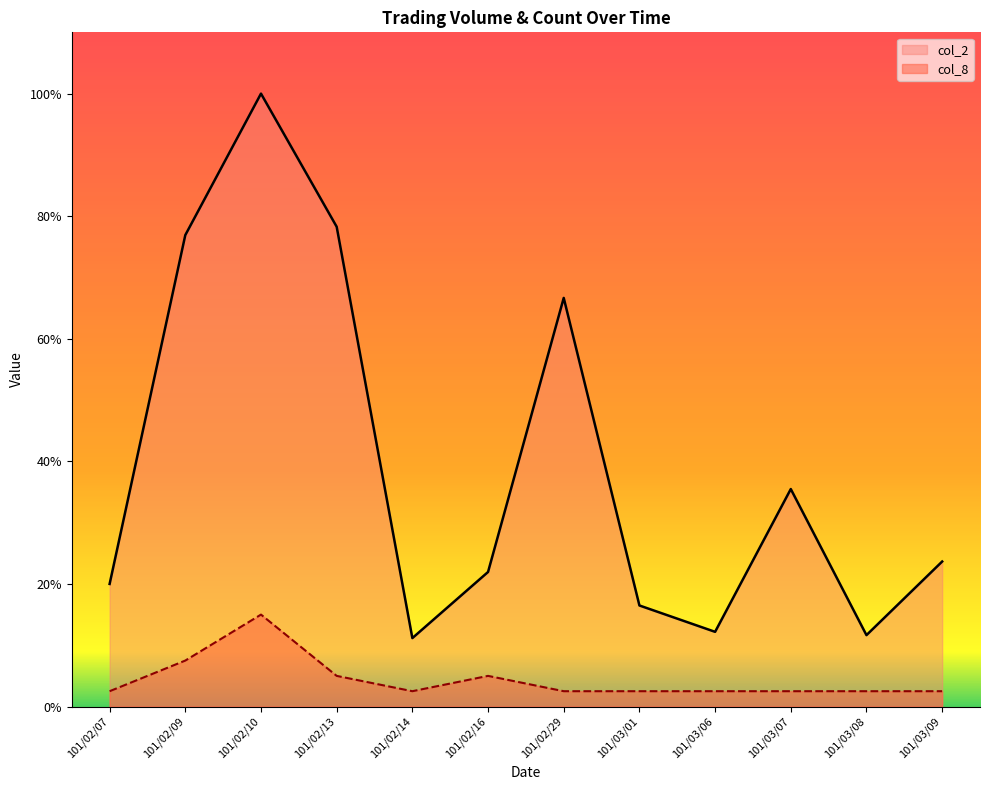

What is the difference between the highest and lowest values at 101/03/07?

18405